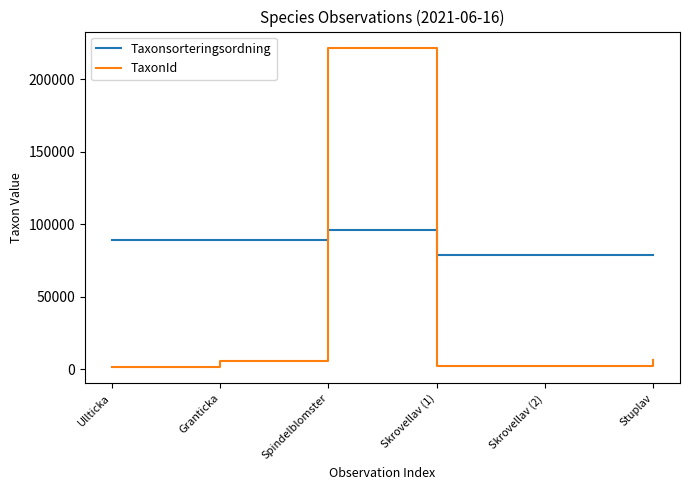

Which series has the largest range (max minus min)?

TaxonId